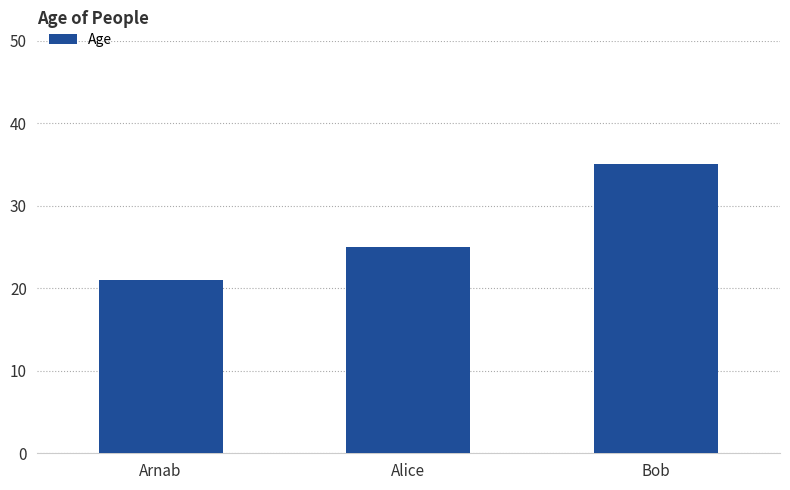

How many values are below 25?

1